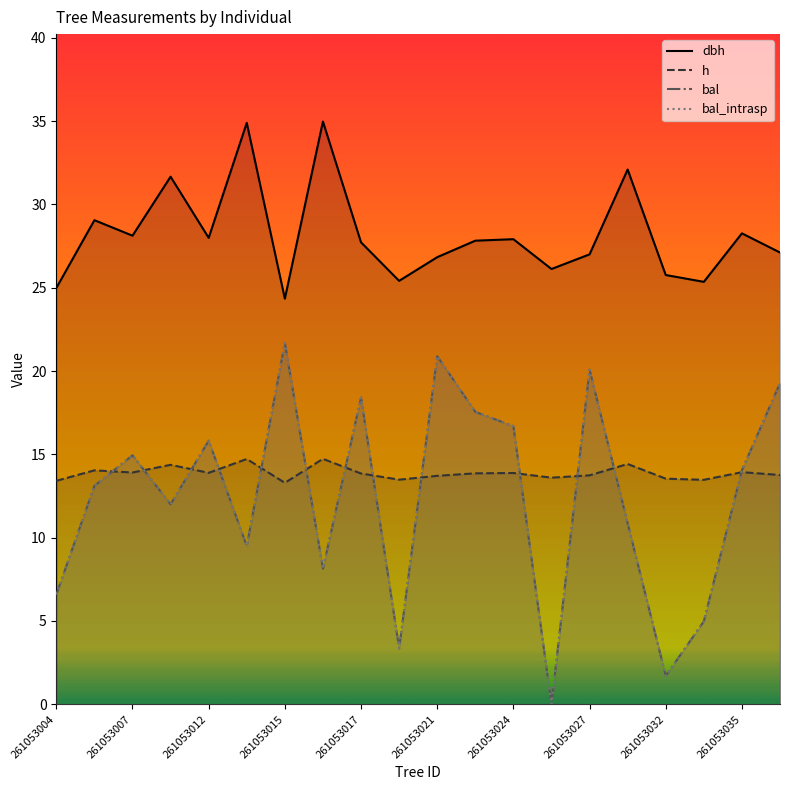

How many interior local peaks does the h series have?

7